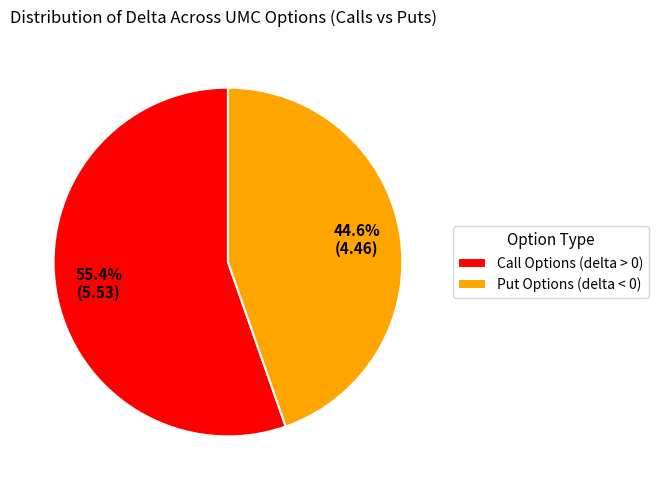

Which has a higher value, Put Options (delta < 0) or Call Options (delta > 0)?

Call Options (delta > 0)